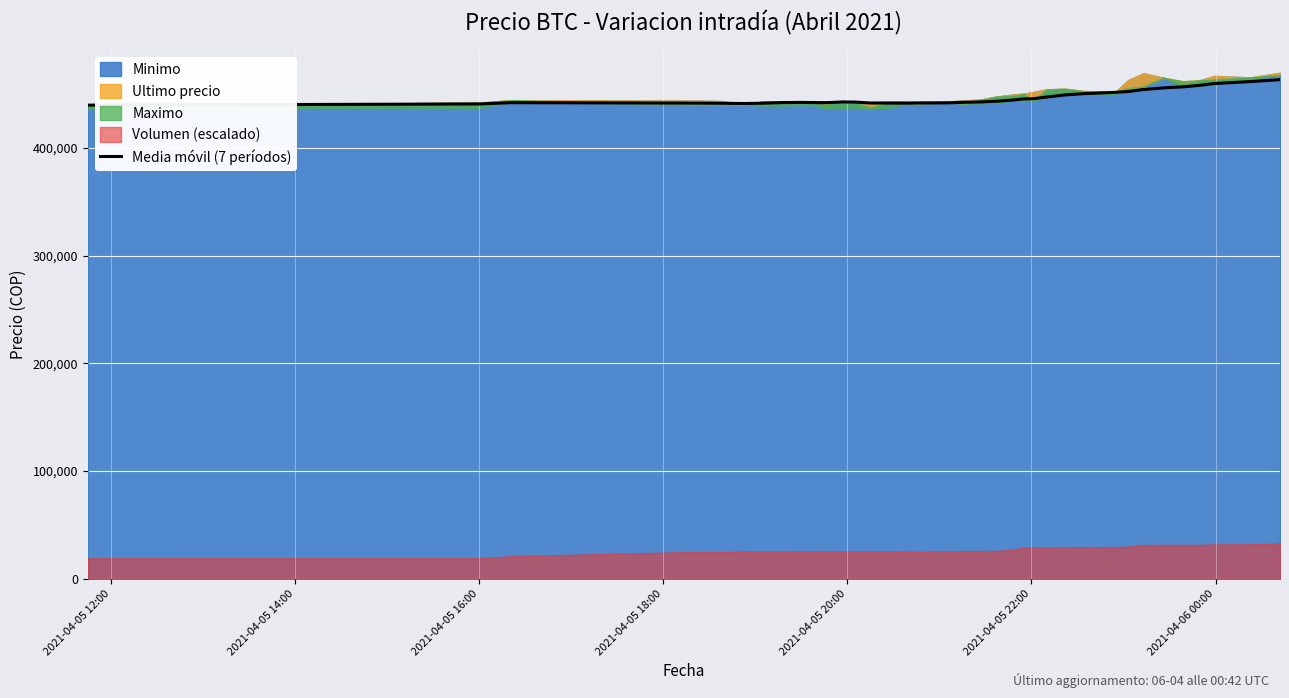

What value does the data have at 2021-04-05 22:00?

441372.2